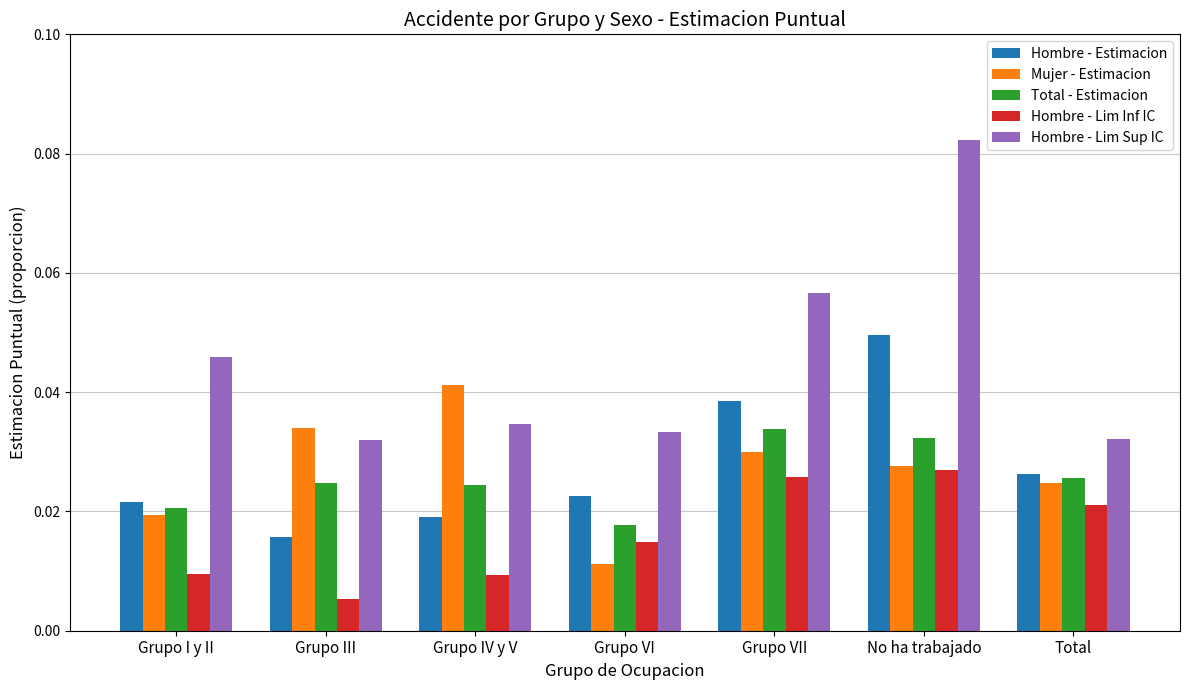

Which series has the largest range (max minus min)?

Hombre - Lim Sup IC